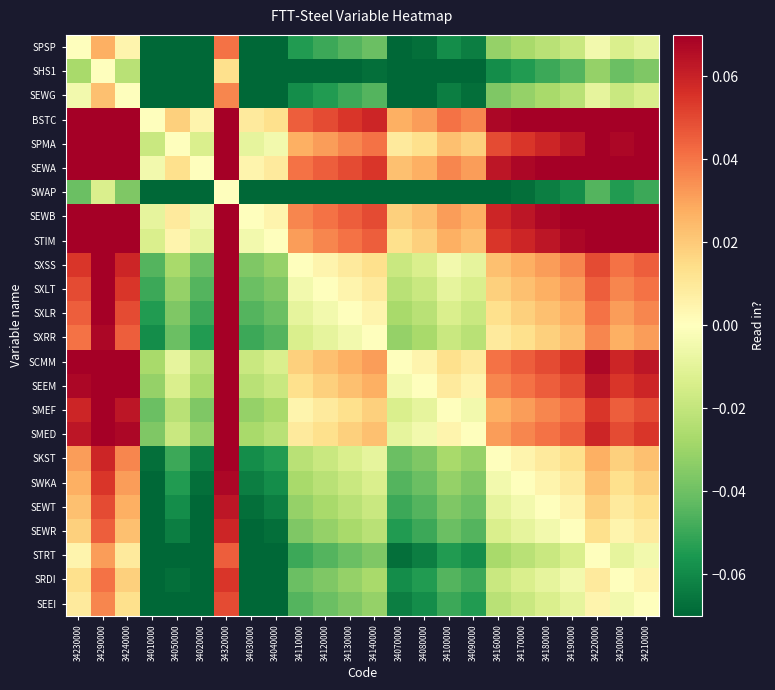

Reading left to right, transcribe all the data shown in this chart.

SPSP: 34230000=0.0	34290000=0.0	34240000=0.0	34010000=-0.1	34050000=-0.1	34020000=-0.1	34320000=0.0	34030000=-0.1	34040000=-0.1	34110000=-0.1	34120000=-0.0	34130000=-0.0	34140000=-0.0	34070000=-0.1	34080000=-0.1	34100000=-0.1	34090000=-0.1	34160000=-0.0	34170000=-0.0	34180000=-0.0	34190000=-0.0	34220000=-0.0	34200000=-0.0	34210000=-0.0
SHS1: 34230000=-0.0	34290000=0.0	34240000=-0.0	34010000=-0.1	34050000=-0.1	34020000=-0.1	34320000=0.0	34030000=-0.1	34040000=-0.1	34110000=-0.1	34120000=-0.1	34130000=-0.1	34140000=-0.1	34070000=-0.1	34080000=-0.1	34100000=-0.1	34090000=-0.1	34160000=-0.1	34170000=-0.1	34180000=-0.0	34190000=-0.0	34220000=-0.0	34200000=-0.0	34210000=-0.0
SEWG: 34230000=-0.0	34290000=0.0	34240000=0.0	34010000=-0.1	34050000=-0.1	34020000=-0.1	34320000=0.0	34030000=-0.1	34040000=-0.1	34110000=-0.1	34120000=-0.1	34130000=-0.0	34140000=-0.0	34070000=-0.1	34080000=-0.1	34100000=-0.1	34090000=-0.1	34160000=-0.0	34170000=-0.0	34180000=-0.0	34190000=-0.0	34220000=-0.0	34200000=-0.0	34210000=-0.0
BSTC: 34230000=0.1	34290000=0.1	34240000=0.1	34010000=0.0	34050000=0.0	34020000=0.0	34320000=0.1	34030000=0.0	34040000=0.0	34110000=0.0	34120000=0.0	34130000=0.1	34140000=0.1	34070000=0.0	34080000=0.0	34100000=0.0	34090000=0.0	34160000=0.1	34170000=0.1	34180000=0.1	34190000=0.1	34220000=0.1	34200000=0.1	34210000=0.1
SPMA: 34230000=0.1	34290000=0.1	34240000=0.1	34010000=-0.0	34050000=0.0	34020000=-0.0	34320000=0.1	34030000=-0.0	34040000=-0.0	34110000=0.0	34120000=0.0	34130000=0.0	34140000=0.0	34070000=0.0	34080000=0.0	34100000=0.0	34090000=0.0	34160000=0.0	34170000=0.1	34180000=0.1	34190000=0.1	34220000=0.1	34200000=0.1	34210000=0.1
SEWA: 34230000=0.1	34290000=0.1	34240000=0.1	34010000=-0.0	34050000=0.0	34020000=0.0	34320000=0.1	34030000=0.0	34040000=0.0	34110000=0.0	34120000=0.0	34130000=0.0	34140000=0.1	34070000=0.0	34080000=0.0	34100000=0.0	34090000=0.0	34160000=0.1	34170000=0.1	34180000=0.1	34190000=0.1	34220000=0.1	34200000=0.1	34210000=0.1
SWAP: 34230000=-0.0	34290000=-0.0	34240000=-0.0	34010000=-0.1	34050000=-0.1	34020000=-0.1	34320000=0.0	34030000=-0.1	34040000=-0.1	34110000=-0.1	34120000=-0.1	34130000=-0.1	34140000=-0.1	34070000=-0.1	34080000=-0.1	34100000=-0.1	34090000=-0.1	34160000=-0.1	34170000=-0.1	34180000=-0.1	34190000=-0.1	34220000=-0.0	34200000=-0.1	34210000=-0.0
SEWB: 34230000=0.1	34290000=0.1	34240000=0.1	34010000=-0.0	34050000=0.0	34020000=-0.0	34320000=0.1	34030000=0.0	34040000=0.0	34110000=0.0	34120000=0.0	34130000=0.0	34140000=0.0	34070000=0.0	34080000=0.0	34100000=0.0	34090000=0.0	34160000=0.1	34170000=0.1	34180000=0.1	34190000=0.1	34220000=0.1	34200000=0.1	34210000=0.1
STIM: 34230000=0.1	34290000=0.1	34240000=0.1	34010000=-0.0	34050000=0.0	34020000=-0.0	34320000=0.1	34030000=-0.0	34040000=0.0	34110000=0.0	34120000=0.0	34130000=0.0	34140000=0.0	34070000=0.0	34080000=0.0	34100000=0.0	34090000=0.0	34160000=0.1	34170000=0.1	34180000=0.1	34190000=0.1	34220000=0.1	34200000=0.1	34210000=0.1
SXSS: 34230000=0.1	34290000=0.1	34240000=0.1	34010000=-0.0	34050000=-0.0	34020000=-0.0	34320000=0.1	34030000=-0.0	34040000=-0.0	34110000=0.0	34120000=0.0	34130000=0.0	34140000=0.0	34070000=-0.0	34080000=-0.0	34100000=-0.0	34090000=-0.0	34160000=0.0	34170000=0.0	34180000=0.0	34190000=0.0	34220000=0.0	34200000=0.0	34210000=0.0
SXLT: 34230000=0.0	34290000=0.1	34240000=0.1	34010000=-0.0	34050000=-0.0	34020000=-0.0	34320000=0.1	34030000=-0.0	34040000=-0.0	34110000=-0.0	34120000=0.0	34130000=0.0	34140000=0.0	34070000=-0.0	34080000=-0.0	34100000=-0.0	34090000=-0.0	34160000=0.0	34170000=0.0	34180000=0.0	34190000=0.0	34220000=0.0	34200000=0.0	34210000=0.0
SXLR: 34230000=0.0	34290000=0.1	34240000=0.0	34010000=-0.1	34050000=-0.0	34020000=-0.0	34320000=0.1	34030000=-0.0	34040000=-0.0	34110000=-0.0	34120000=-0.0	34130000=0.0	34140000=0.0	34070000=-0.0	34080000=-0.0	34100000=-0.0	34090000=-0.0	34160000=0.0	34170000=0.0	34180000=0.0	34190000=0.0	34220000=0.0	34200000=0.0	34210000=0.0
SXRR: 34230000=0.0	34290000=0.1	34240000=0.0	34010000=-0.1	34050000=-0.0	34020000=-0.1	34320000=0.1	34030000=-0.0	34040000=-0.0	34110000=-0.0	34120000=-0.0	34130000=-0.0	34140000=0.0	34070000=-0.0	34080000=-0.0	34100000=-0.0	34090000=-0.0	34160000=0.0	34170000=0.0	34180000=0.0	34190000=0.0	34220000=0.0	34200000=0.0	34210000=0.0
SCMM: 34230000=0.1	34290000=0.1	34240000=0.1	34010000=-0.0	34050000=-0.0	34020000=-0.0	34320000=0.1	34030000=-0.0	34040000=-0.0	34110000=0.0	34120000=0.0	34130000=0.0	34140000=0.0	34070000=0.0	34080000=0.0	34100000=0.0	34090000=0.0	34160000=0.0	34170000=0.0	34180000=0.0	34190000=0.1	34220000=0.1	34200000=0.1	34210000=0.1
SEEM: 34230000=0.1	34290000=0.1	34240000=0.1	34010000=-0.0	34050000=-0.0	34020000=-0.0	34320000=0.1	34030000=-0.0	34040000=-0.0	34110000=0.0	34120000=0.0	34130000=0.0	34140000=0.0	34070000=-0.0	34080000=0.0	34100000=0.0	34090000=0.0	34160000=0.0	34170000=0.0	34180000=0.0	34190000=0.0	34220000=0.1	34200000=0.1	34210000=0.1
SMEF: 34230000=0.1	34290000=0.1	34240000=0.1	34010000=-0.0	34050000=-0.0	34020000=-0.0	34320000=0.1	34030000=-0.0	34040000=-0.0	34110000=0.0	34120000=0.0	34130000=0.0	34140000=0.0	34070000=-0.0	34080000=-0.0	34100000=0.0	34090000=-0.0	34160000=0.0	34170000=0.0	34180000=0.0	34190000=0.0	34220000=0.1	34200000=0.0	34210000=0.0
SMED: 34230000=0.1	34290000=0.1	34240000=0.1	34010000=-0.0	34050000=-0.0	34020000=-0.0	34320000=0.1	34030000=-0.0	34040000=-0.0	34110000=0.0	34120000=0.0	34130000=0.0	34140000=0.0	34070000=-0.0	34080000=-0.0	34100000=0.0	34090000=0.0	34160000=0.0	34170000=0.0	34180000=0.0	34190000=0.0	34220000=0.1	34200000=0.0	34210000=0.1
SKST: 34230000=0.0	34290000=0.1	34240000=0.0	34010000=-0.1	34050000=-0.0	34020000=-0.1	34320000=0.1	34030000=-0.1	34040000=-0.1	34110000=-0.0	34120000=-0.0	34130000=-0.0	34140000=-0.0	34070000=-0.0	34080000=-0.0	34100000=-0.0	34090000=-0.0	34160000=0.0	34170000=0.0	34180000=0.0	34190000=0.0	34220000=0.0	34200000=0.0	34210000=0.0
SWKA: 34230000=0.0	34290000=0.1	34240000=0.0	34010000=-0.1	34050000=-0.1	34020000=-0.1	34320000=0.1	34030000=-0.1	34040000=-0.1	34110000=-0.0	34120000=-0.0	34130000=-0.0	34140000=-0.0	34070000=-0.0	34080000=-0.0	34100000=-0.0	34090000=-0.0	34160000=-0.0	34170000=0.0	34180000=0.0	34190000=0.0	34220000=0.0	34200000=0.0	34210000=0.0
SEWT: 34230000=0.0	34290000=0.0	34240000=0.0	34010000=-0.1	34050000=-0.1	34020000=-0.1	34320000=0.1	34030000=-0.1	34040000=-0.1	34110000=-0.0	34120000=-0.0	34130000=-0.0	34140000=-0.0	34070000=-0.0	34080000=-0.0	34100000=-0.0	34090000=-0.0	34160000=-0.0	34170000=-0.0	34180000=0.0	34190000=0.0	34220000=0.0	34200000=0.0	34210000=0.0
SEWR: 34230000=0.0	34290000=0.0	34240000=0.0	34010000=-0.1	34050000=-0.1	34020000=-0.1	34320000=0.1	34030000=-0.1	34040000=-0.1	34110000=-0.0	34120000=-0.0	34130000=-0.0	34140000=-0.0	34070000=-0.1	34080000=-0.0	34100000=-0.0	34090000=-0.0	34160000=-0.0	34170000=-0.0	34180000=-0.0	34190000=0.0	34220000=0.0	34200000=0.0	34210000=0.0
STRT: 34230000=0.0	34290000=0.0	34240000=0.0	34010000=-0.1	34050000=-0.1	34020000=-0.1	34320000=0.0	34030000=-0.1	34040000=-0.1	34110000=-0.0	34120000=-0.0	34130000=-0.0	34140000=-0.0	34070000=-0.1	34080000=-0.1	34100000=-0.1	34090000=-0.1	34160000=-0.0	34170000=-0.0	34180000=-0.0	34190000=-0.0	34220000=0.0	34200000=-0.0	34210000=-0.0
SRDI: 34230000=0.0	34290000=0.0	34240000=0.0	34010000=-0.1	34050000=-0.1	34020000=-0.1	34320000=0.1	34030000=-0.1	34040000=-0.1	34110000=-0.0	34120000=-0.0	34130000=-0.0	34140000=-0.0	34070000=-0.1	34080000=-0.1	34100000=-0.0	34090000=-0.0	34160000=-0.0	34170000=-0.0	34180000=-0.0	34190000=-0.0	34220000=0.0	34200000=0.0	34210000=0.0
SEEI: 34230000=0.0	34290000=0.0	34240000=0.0	34010000=-0.1	34050000=-0.1	34020000=-0.1	34320000=0.0	34030000=-0.1	34040000=-0.1	34110000=-0.0	34120000=-0.0	34130000=-0.0	34140000=-0.0	34070000=-0.1	34080000=-0.1	34100000=-0.0	34090000=-0.1	34160000=-0.0	34170000=-0.0	34180000=-0.0	34190000=-0.0	34220000=0.0	34200000=-0.0	34210000=0.0